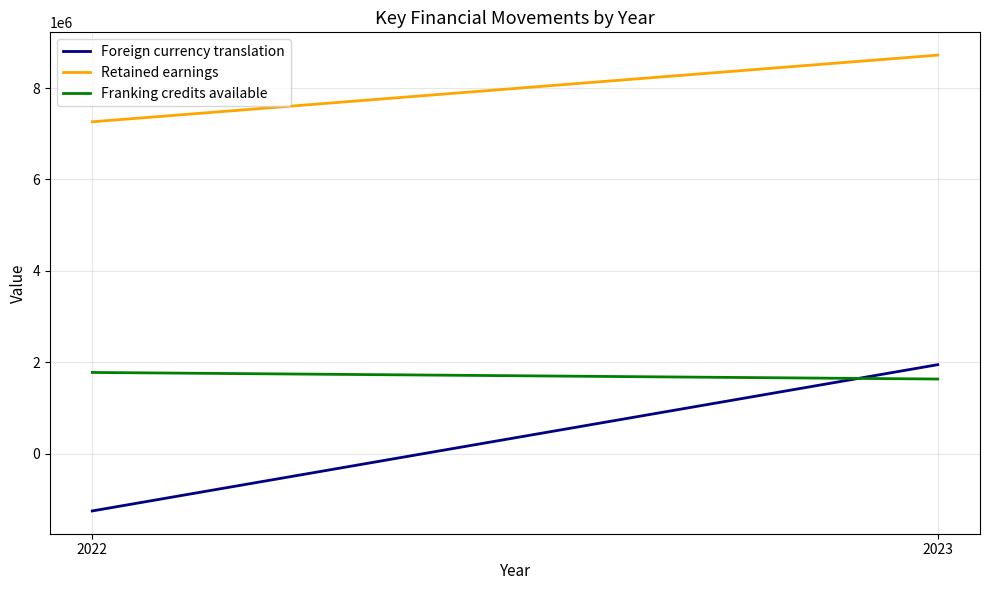

What is the sum of all Franking credits available values?

3407276